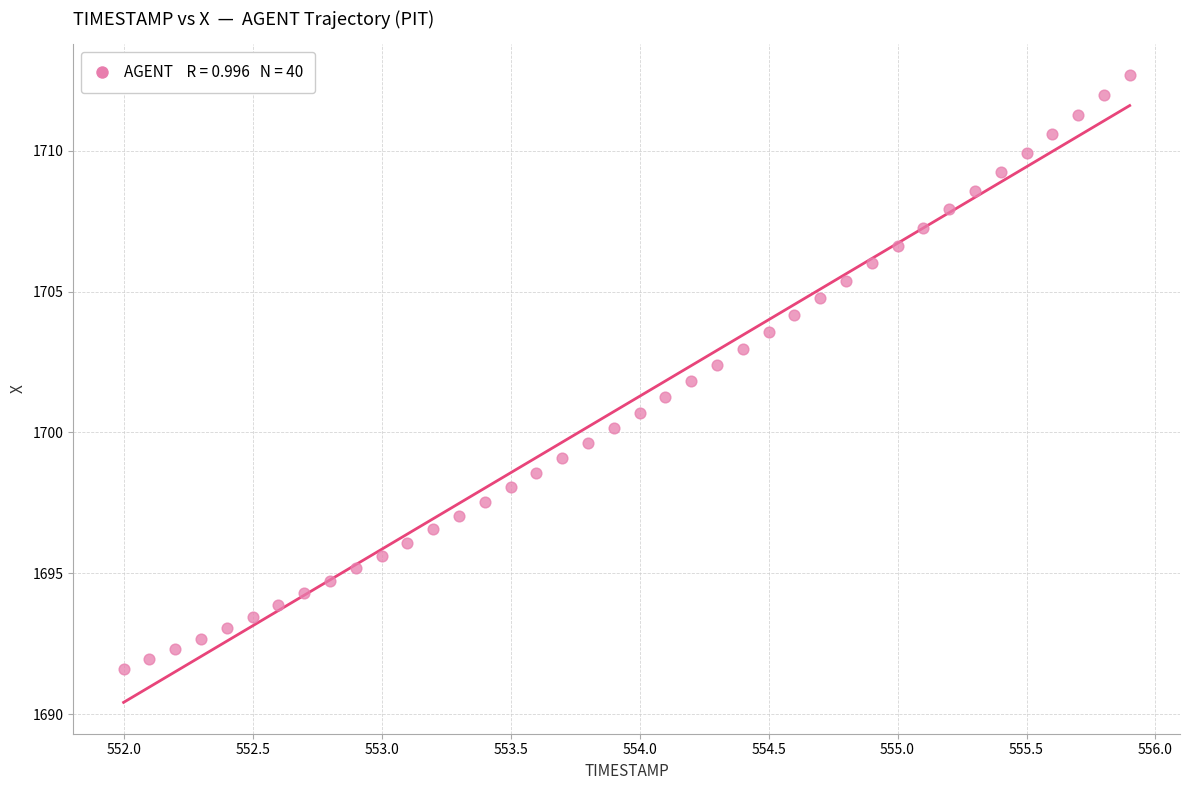

What is the range of X values (max minus min)?

3.9